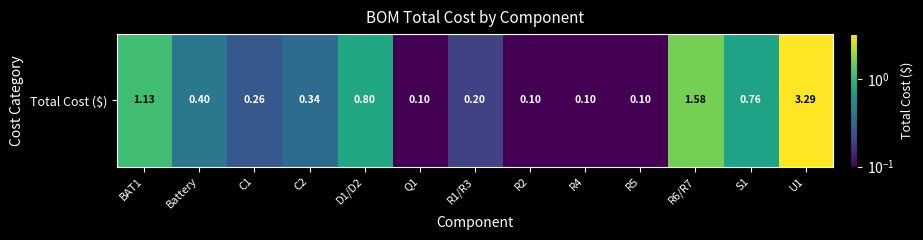

What is the change in value from D1/D2 to R1/R3?

-0.6